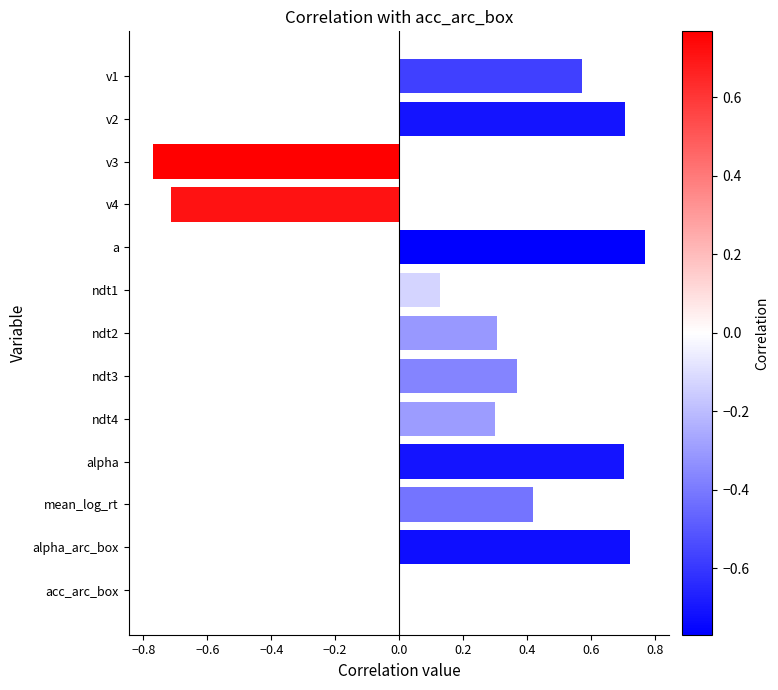

What is the sum of the values at a and ndt2?

1.1